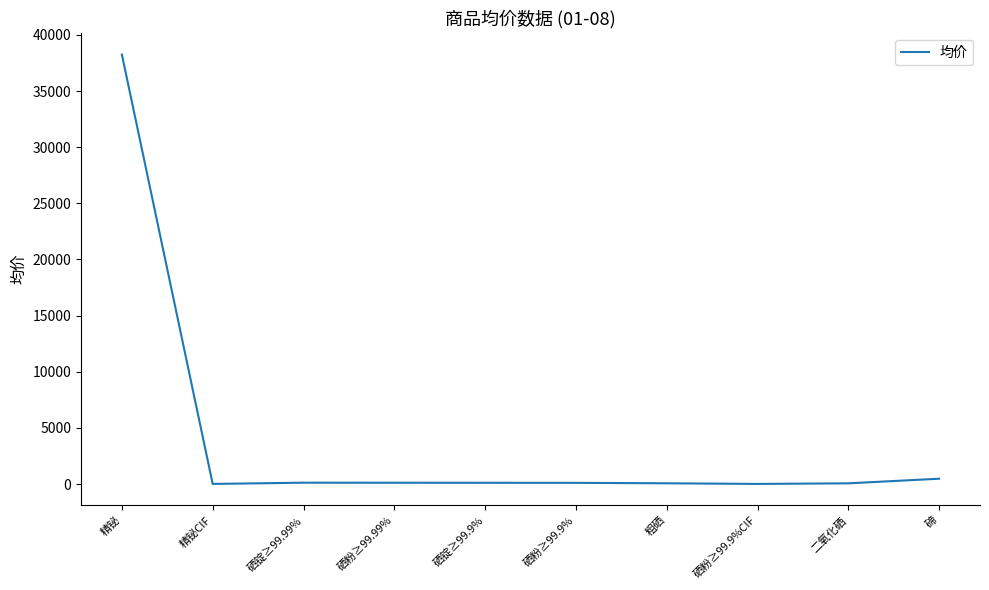

What is the maximum value shown in the chart?

38250.0